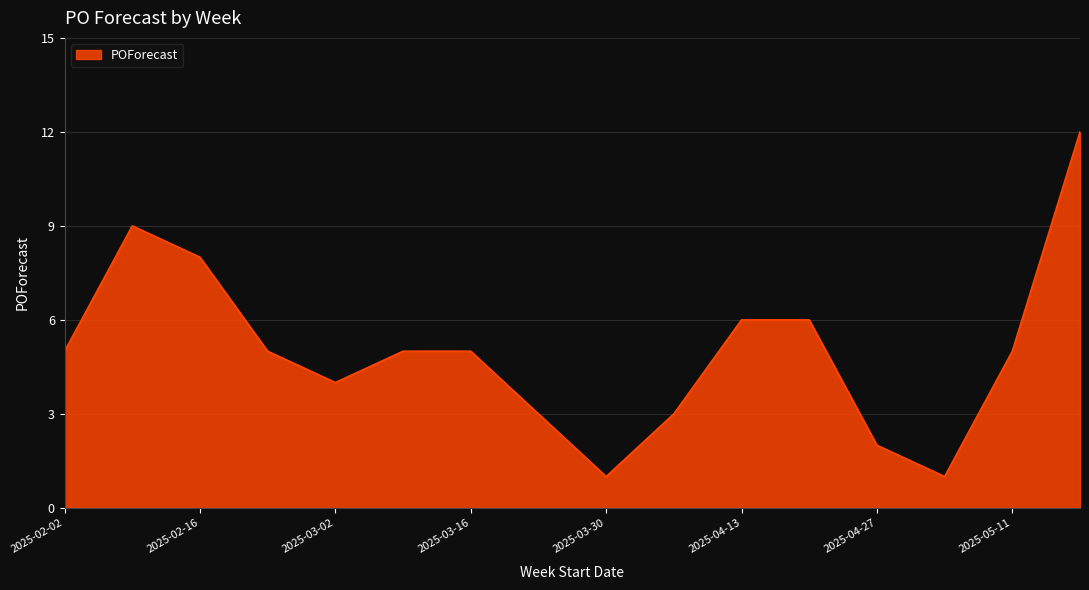

What is the maximum value shown in the chart?

12